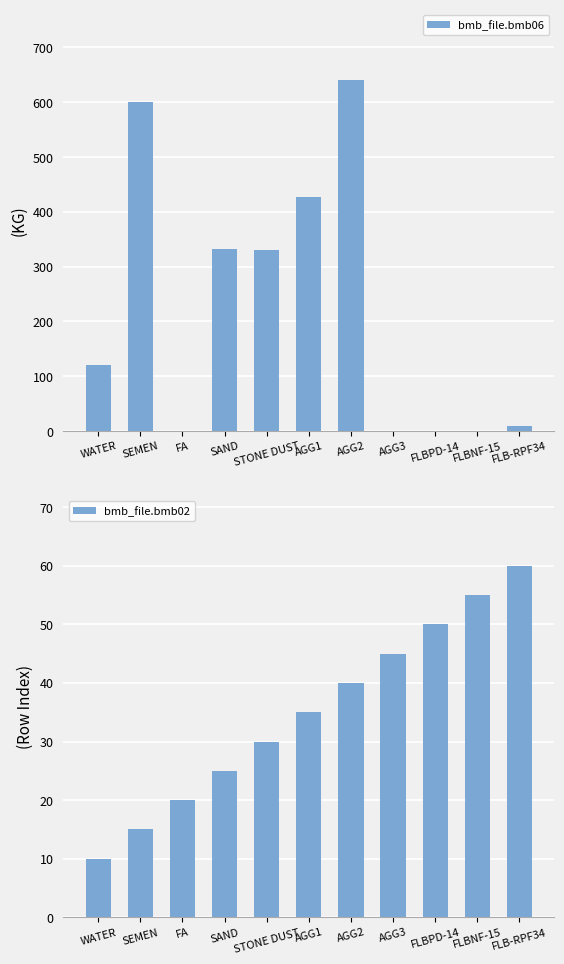

The bmb_file.bmb02 series shows 27.7 at FA. True or false?

False